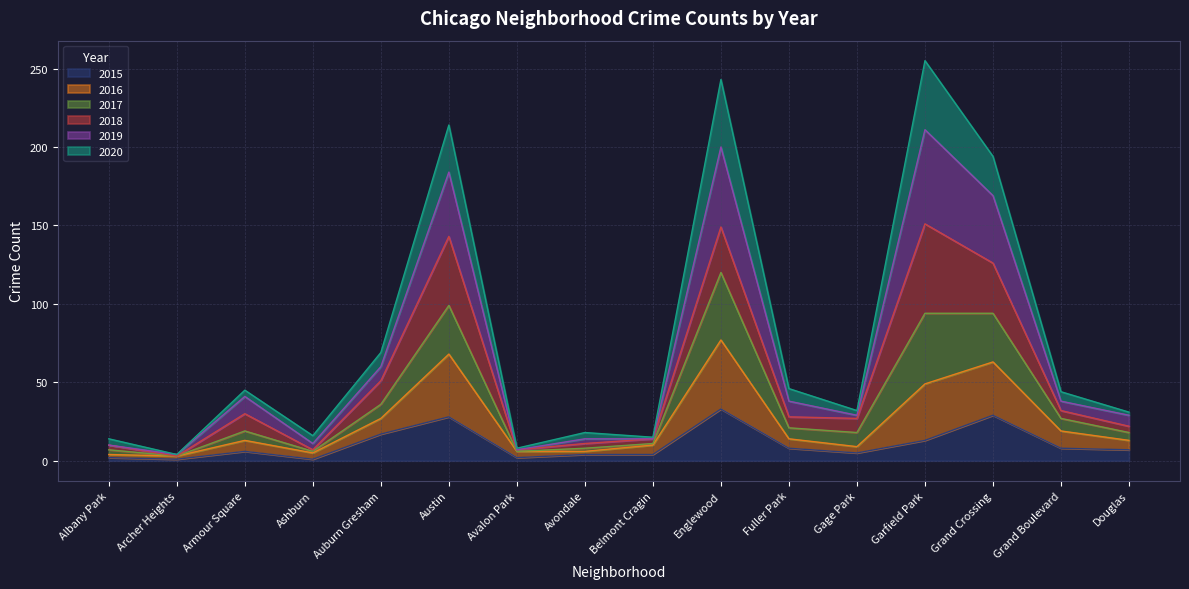

How many interior local peaks does the 2017 series have?

5